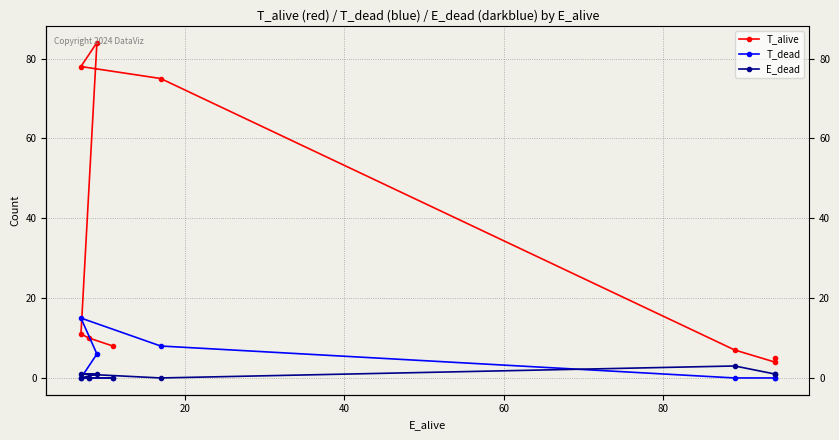

What are all the series names shown in the legend?

T_alive, T_dead, E_dead